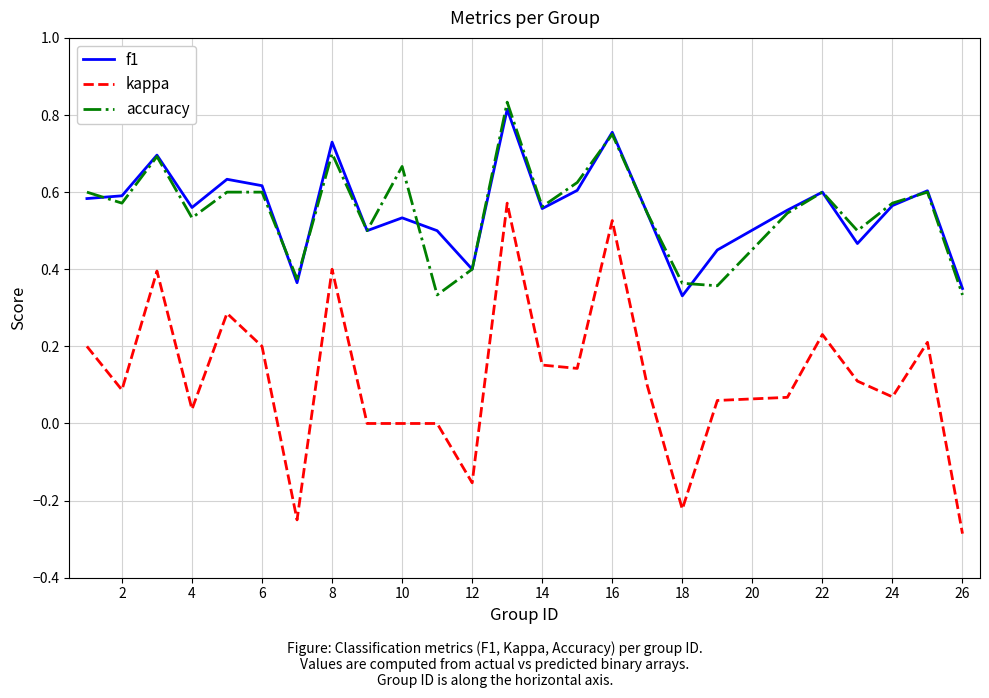

Which series has the widest spread of values?

kappa